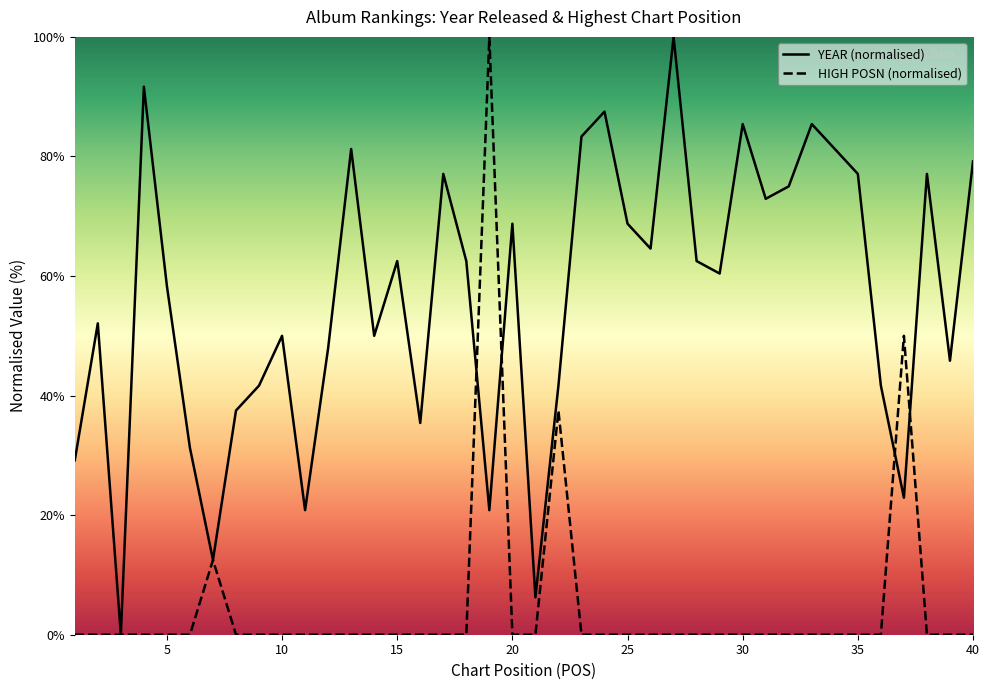

True or false: HIGH POSN and YEAR cross at least once.

True